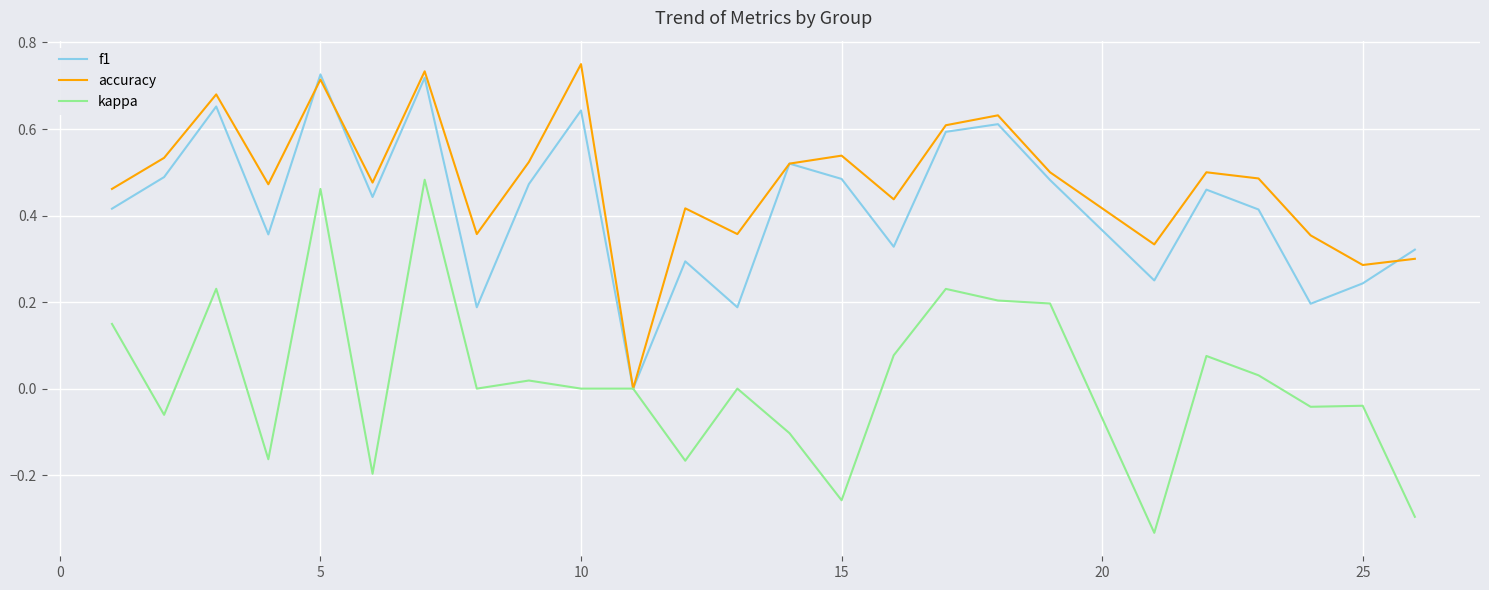

Which series has the largest total across all categories?

accuracy